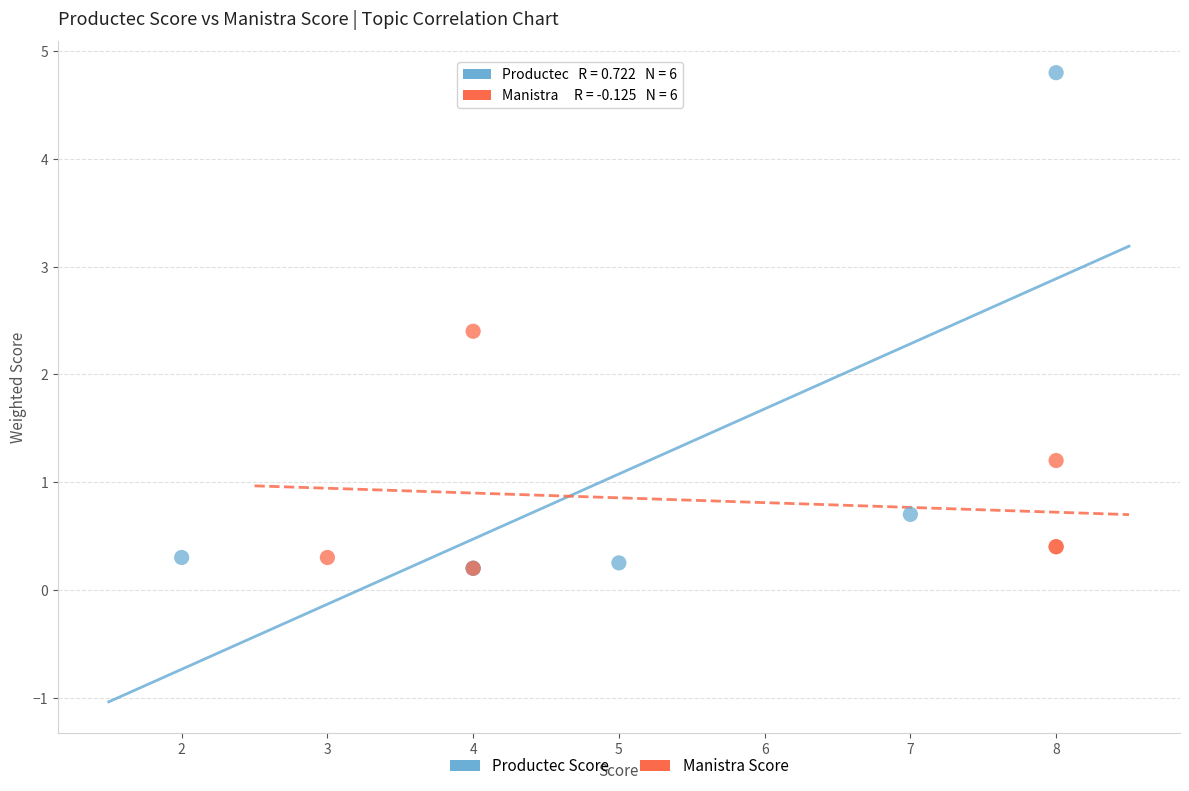

Which series reaches the maximum Y coordinate?

Productec Score